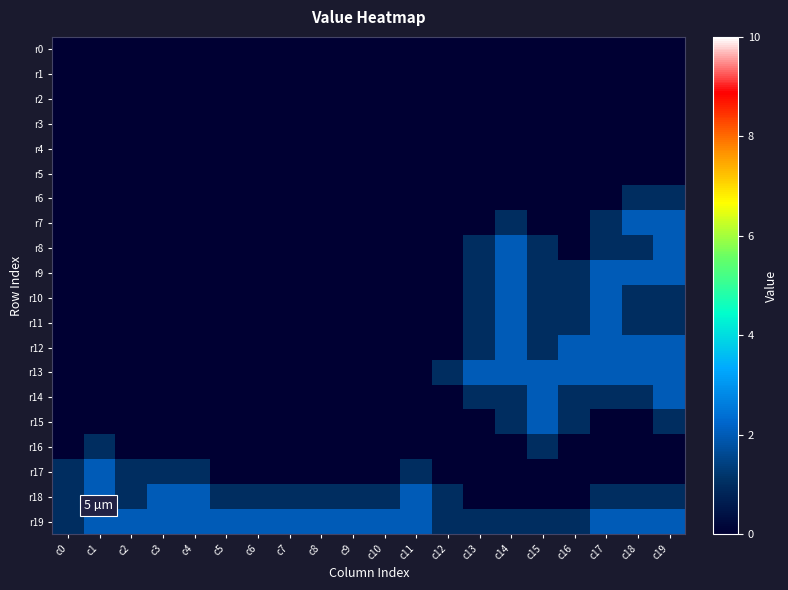

Rank the series at c19 from lowest to highest value.

r0, r1, r2, r3, r4, r5, r16, r17, r6, r10, r11, r15, r18, r7, r8, r9, r12, r13, r14, r19